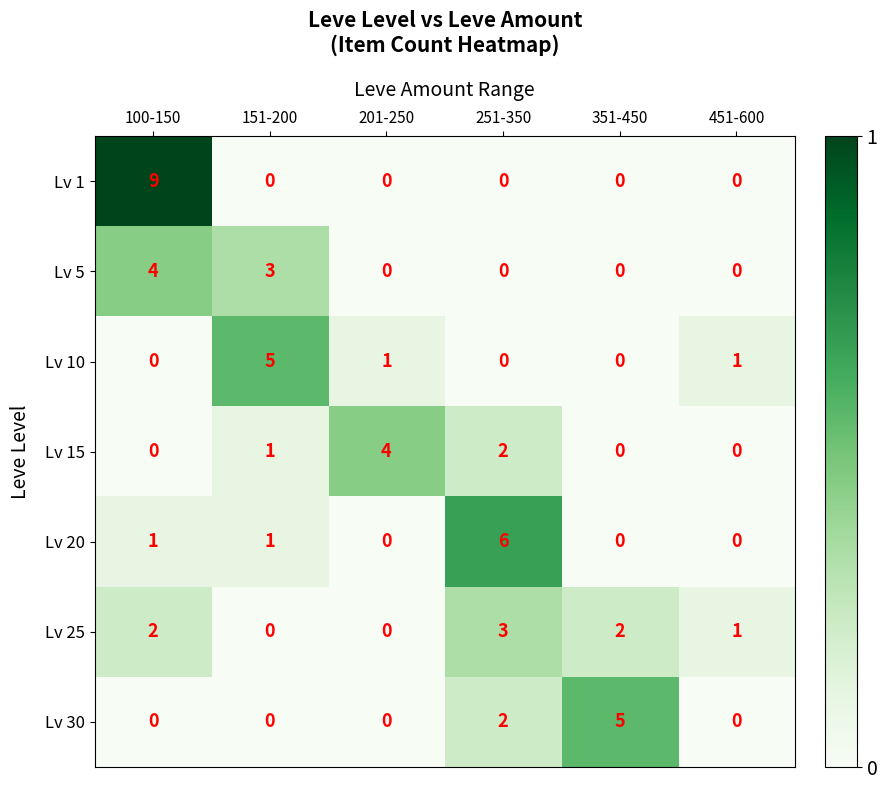

What is the sum of all Lv 25 values?

8